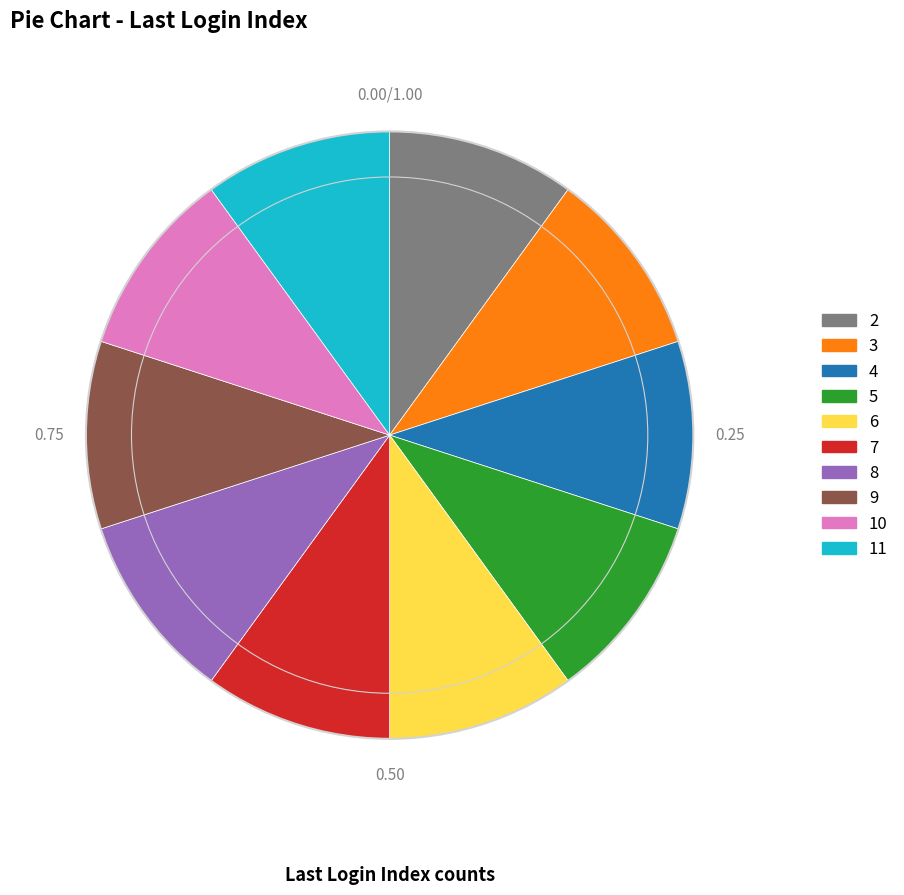

Is 10 the majority of the pie?

No